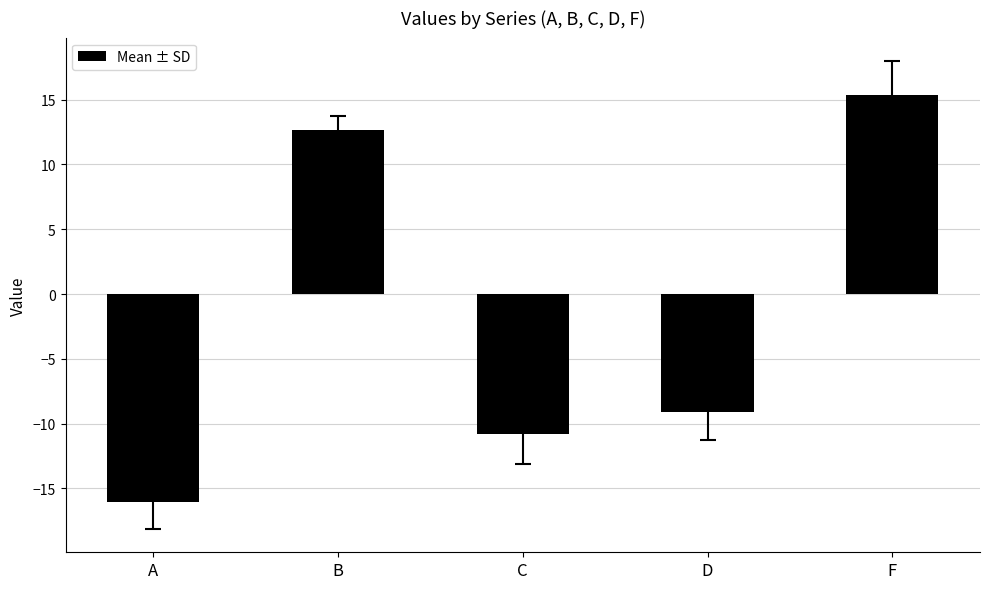

Rank the categories by value from highest to lowest.

F, B, D, C, A